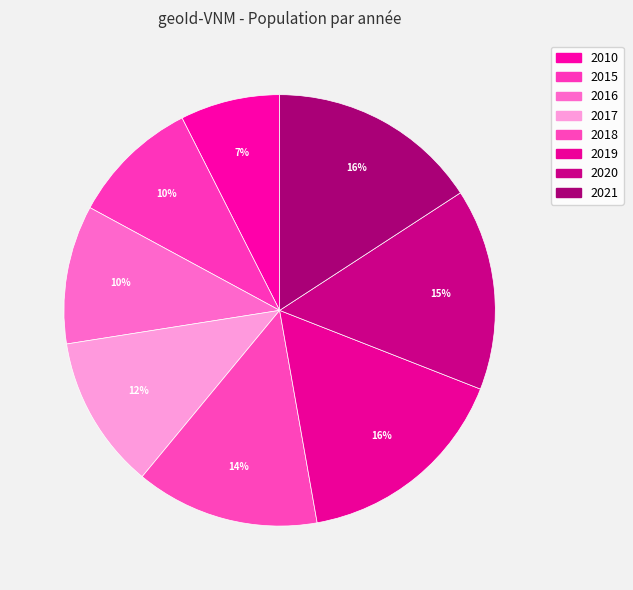

Do 2021 and 2016 together represent more than half of the pie?

No